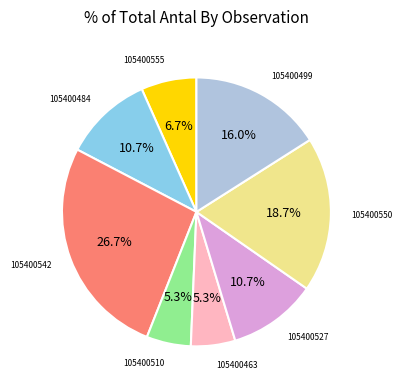

Is there a majority slice in this chart?

No